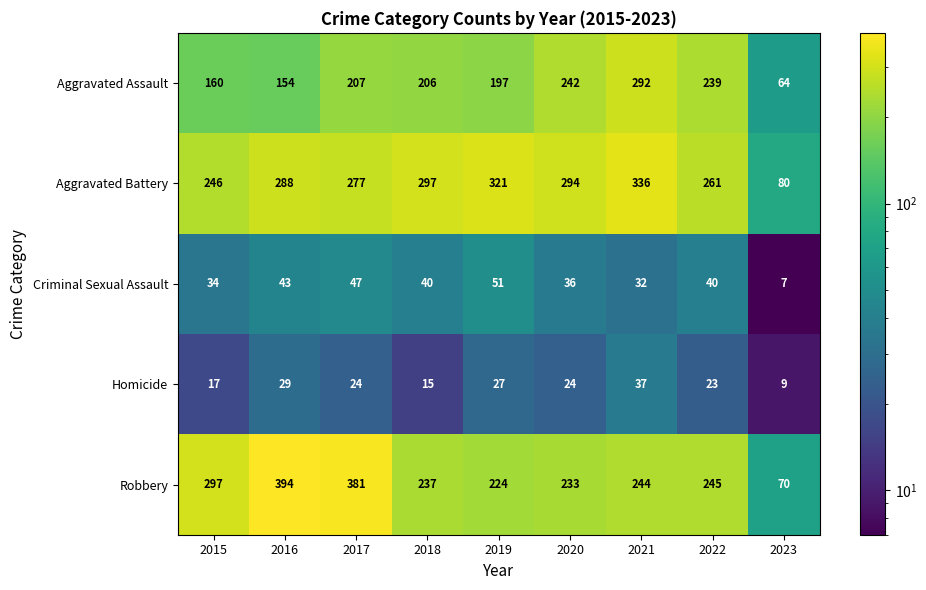

The value of Homicide at 2018 is 7. True or false?

False